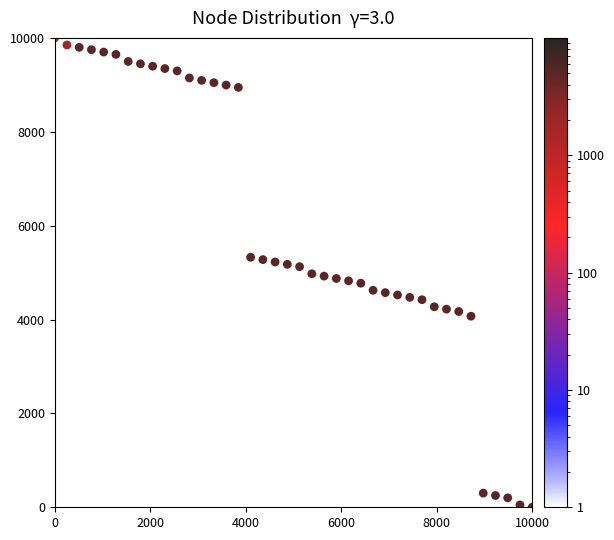

What is the range of X values (max minus min)?

10000.0